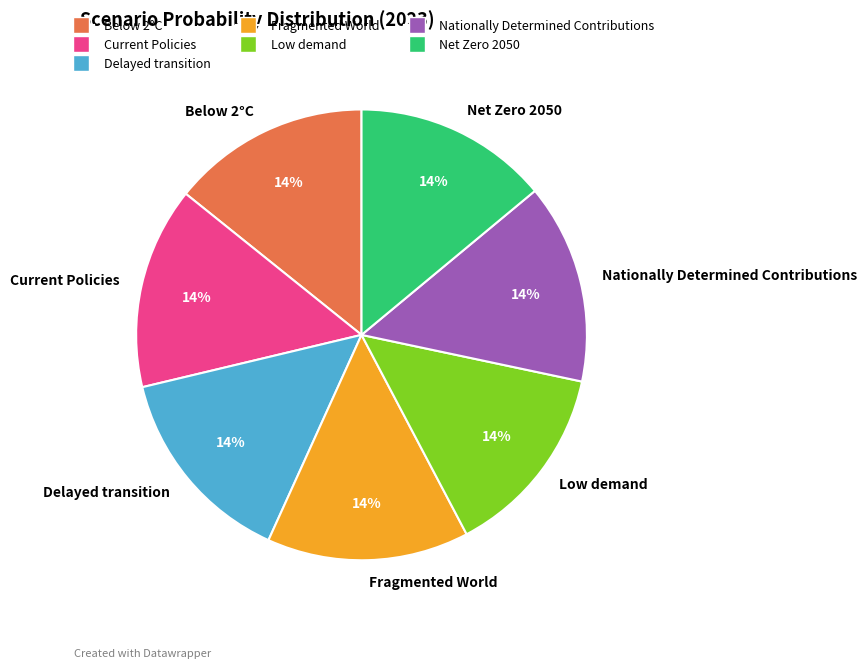

To the nearest percent, what percentage of the pie is Fragmented World?

14%